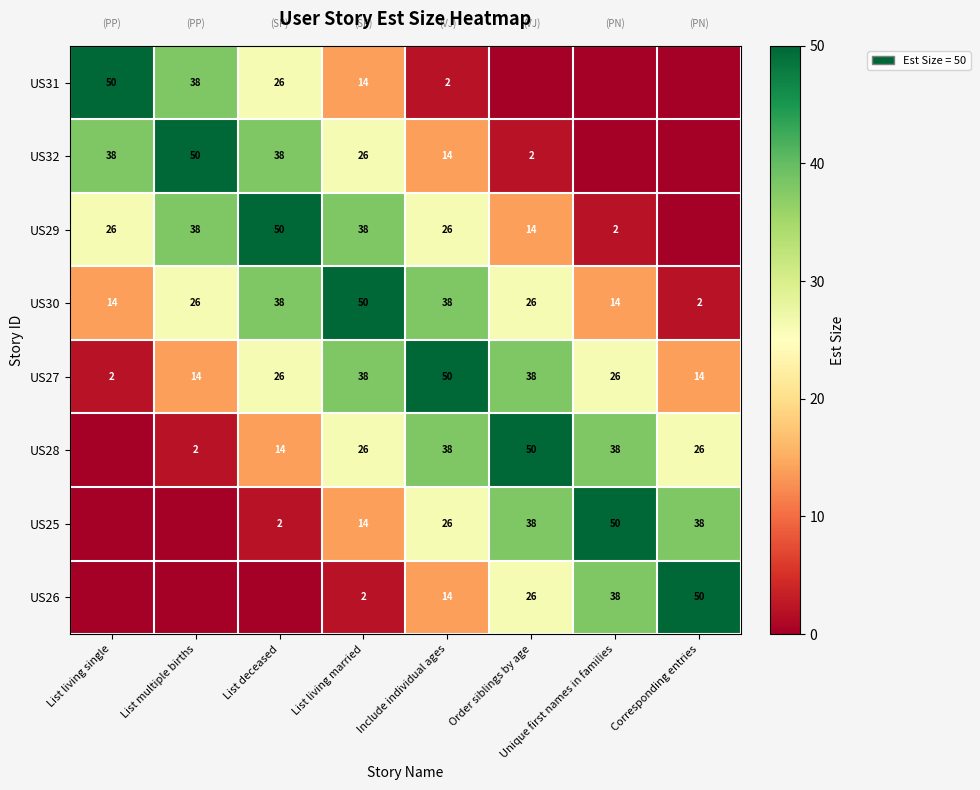

What is the difference between the US32 values at Include individual ages and List living single?

24